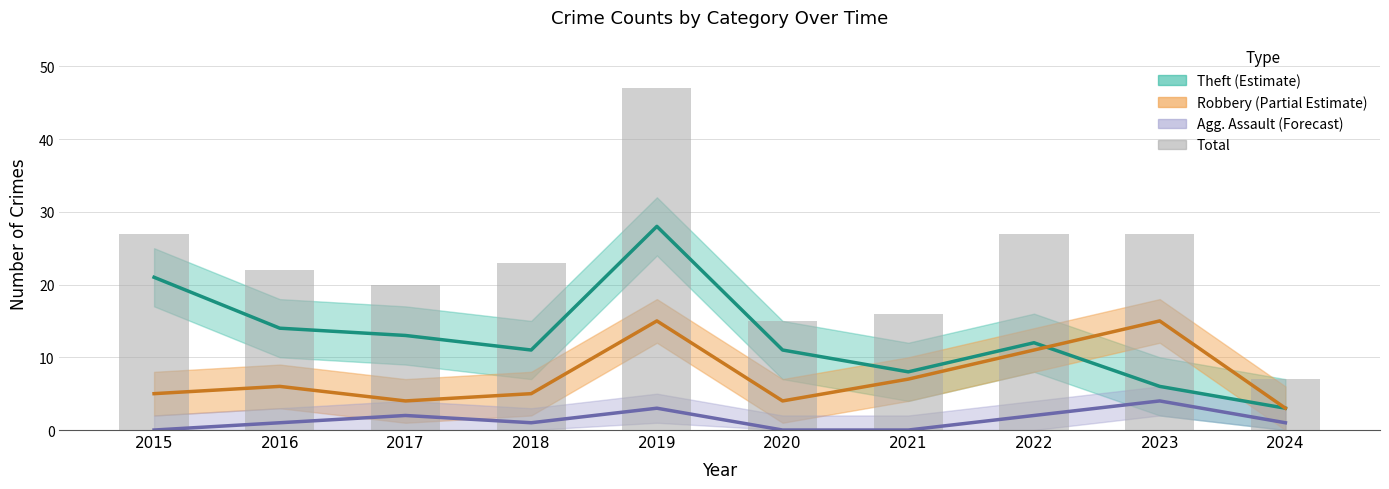

The chart shows a value of 22 at 2016. True or false?

True